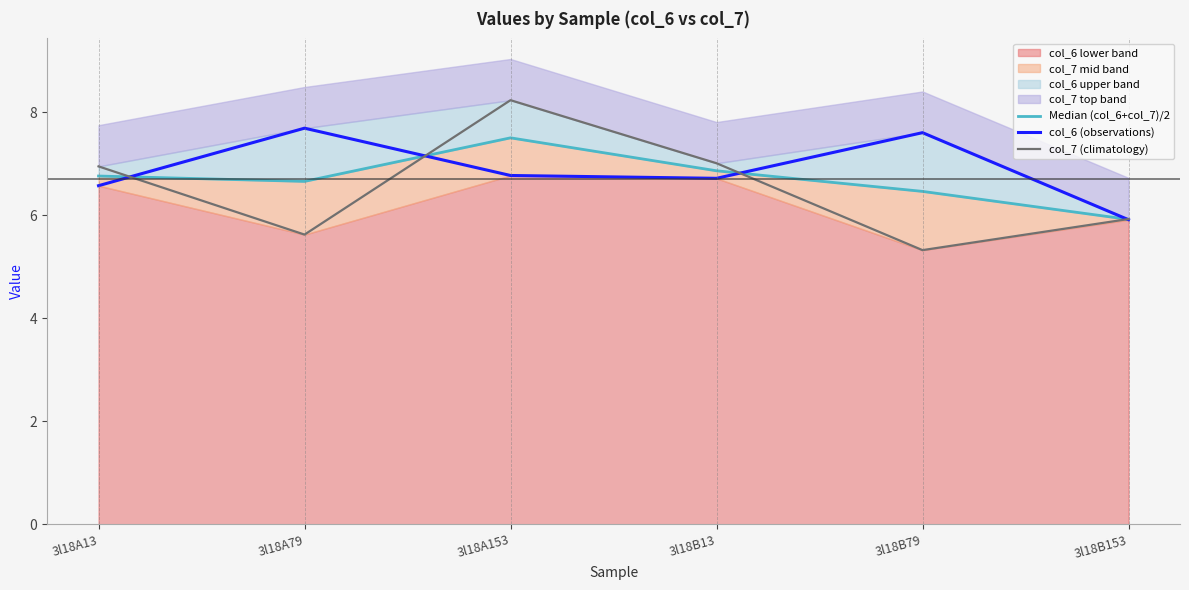

What is the minimum value for col_6 (observations)?

5.9